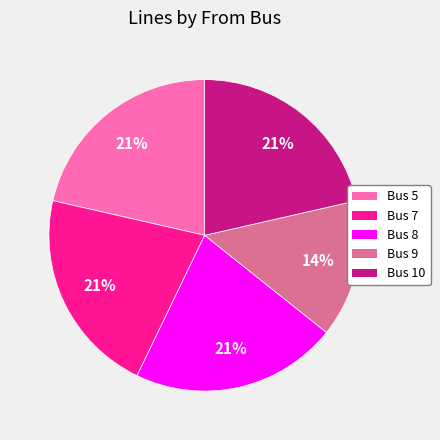

Which category has the smallest portion of the pie?

Bus 9